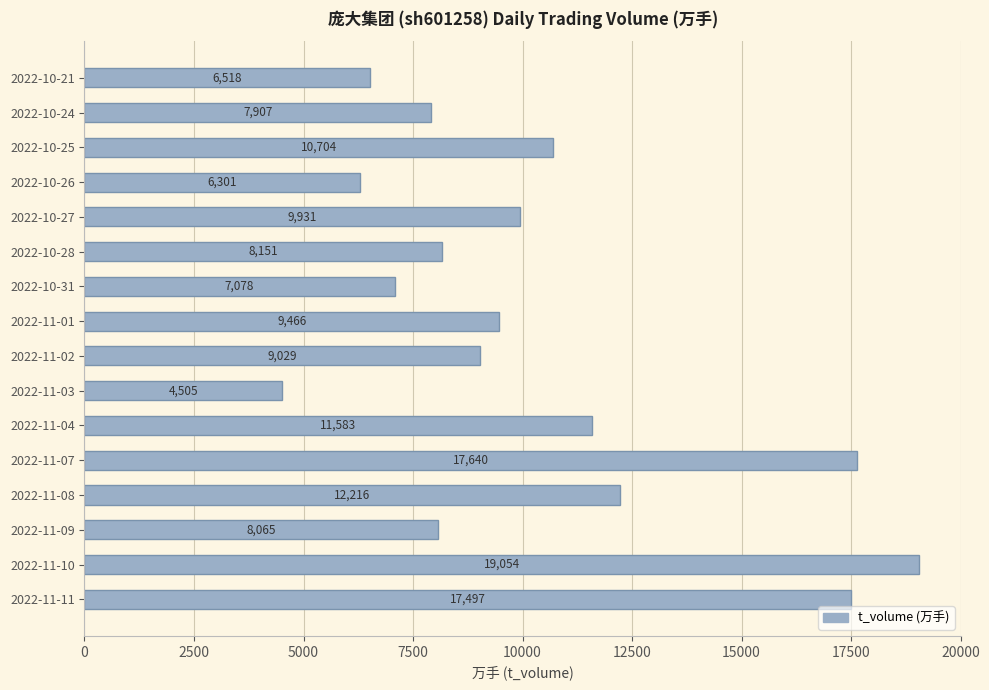

What is the minimum value shown in the chart?

4505